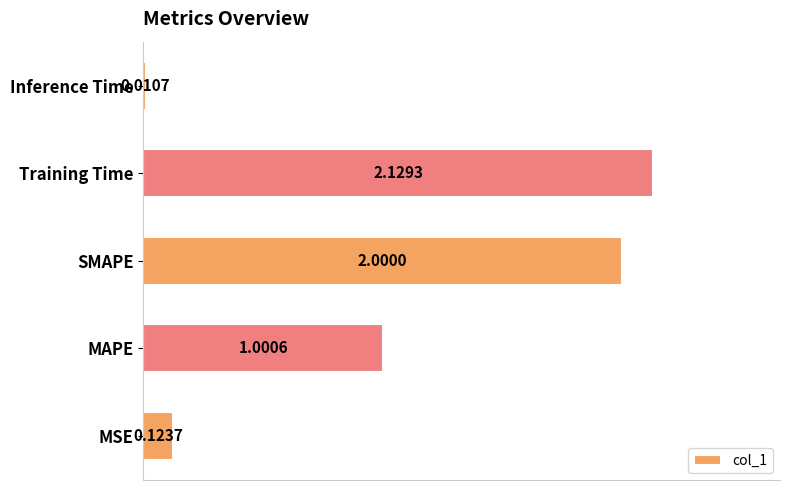

What is the change in value from SMAPE to Training Time?

+0.1